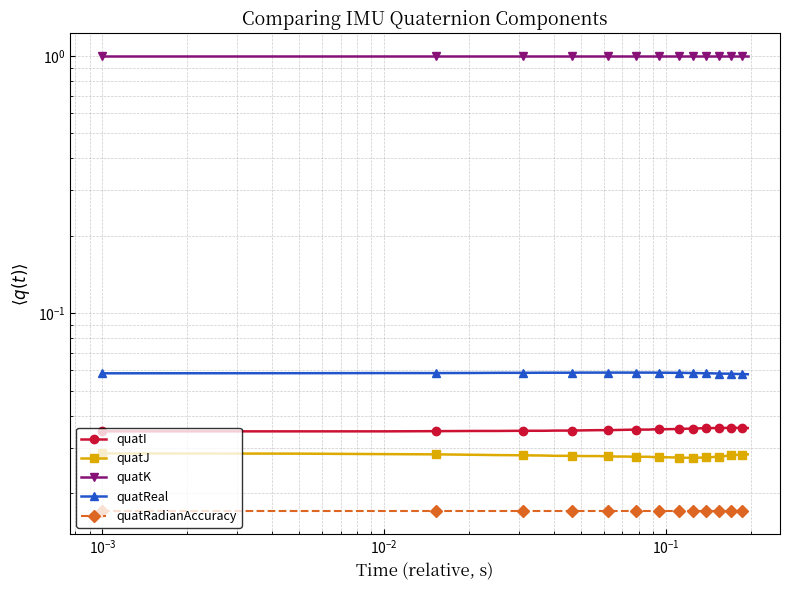

How many lines are shown in the chart?

5